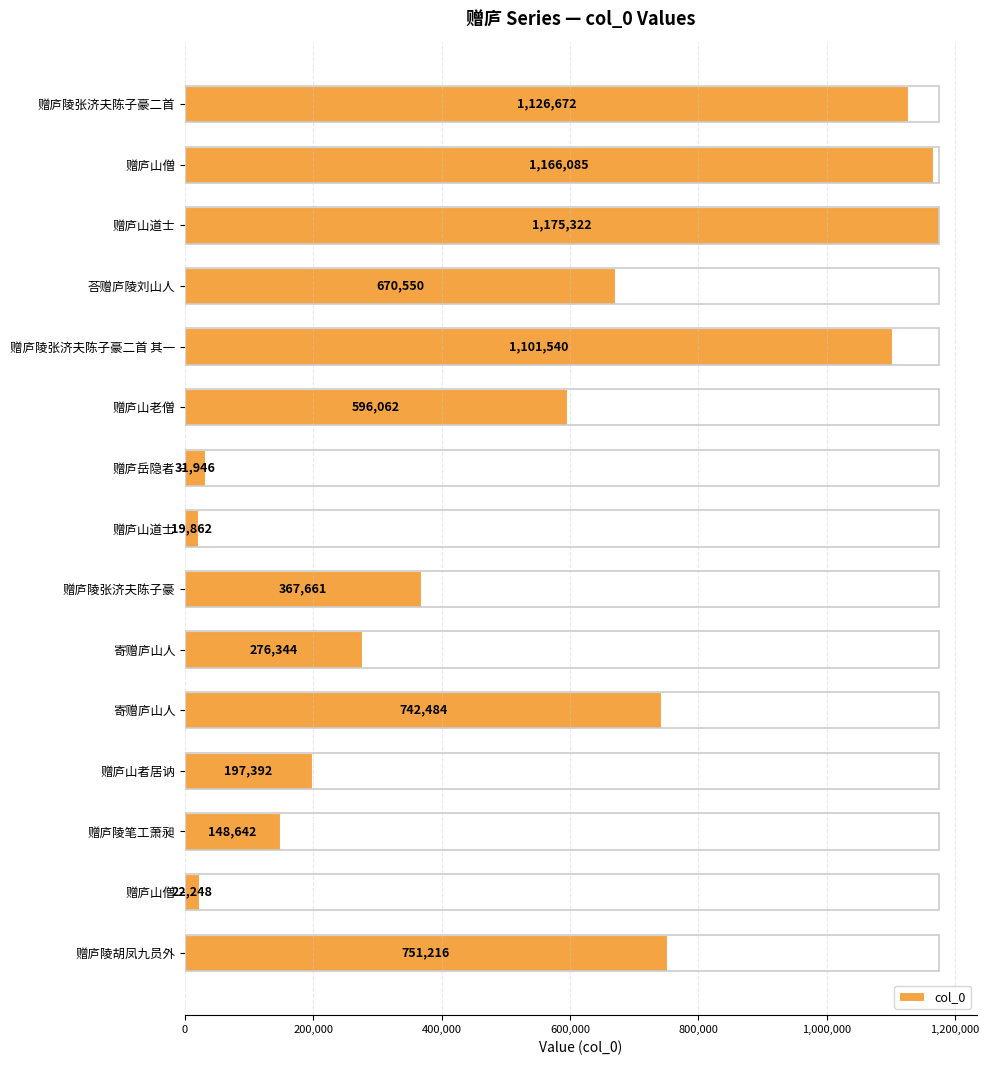

What is the minimum value shown in the chart?

19862